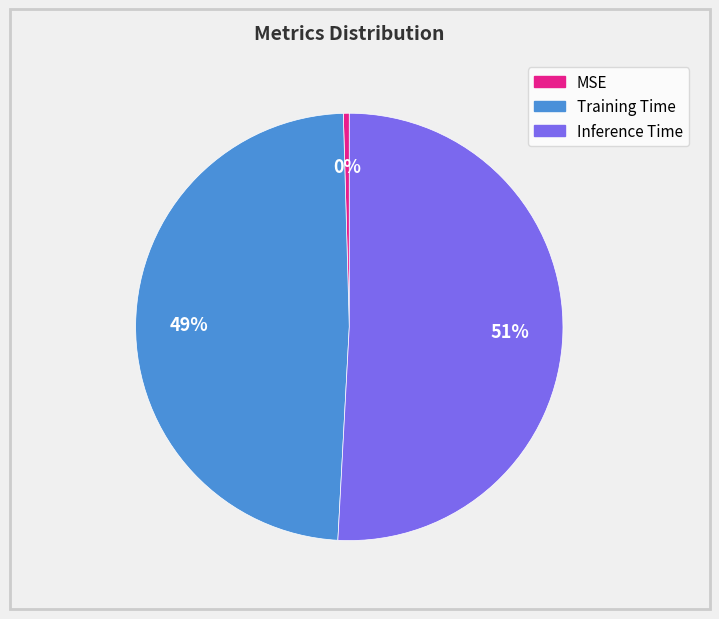

True or false: MSE accounts for 11% of the total.

False